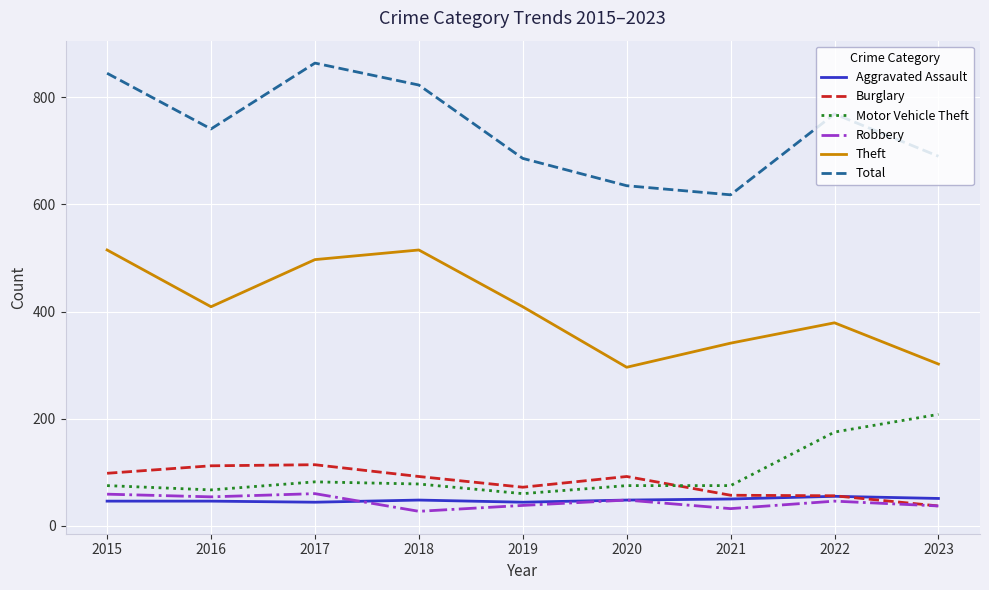

What is the minimum value shown in the chart?

27